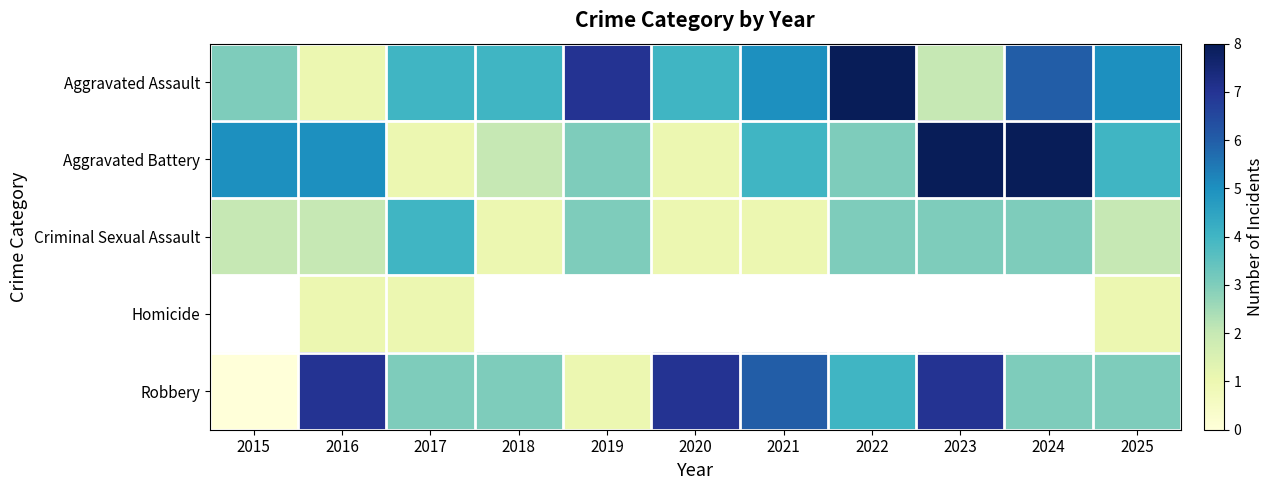

What is the difference between the maximum and minimum values in the Criminal Sexual Assault series?

3.0